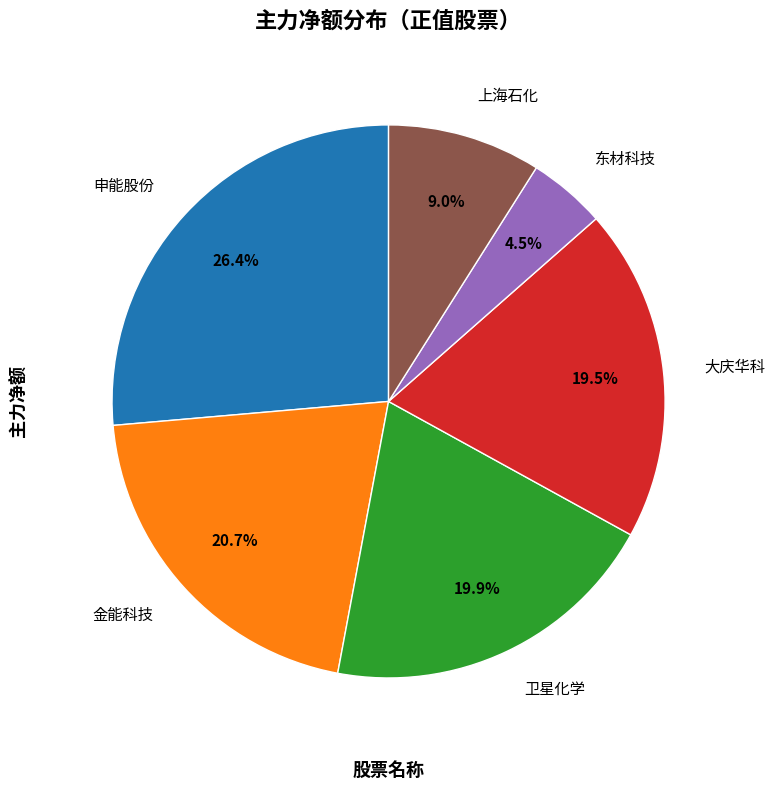

To the nearest percent, what is the average slice percentage?

17%